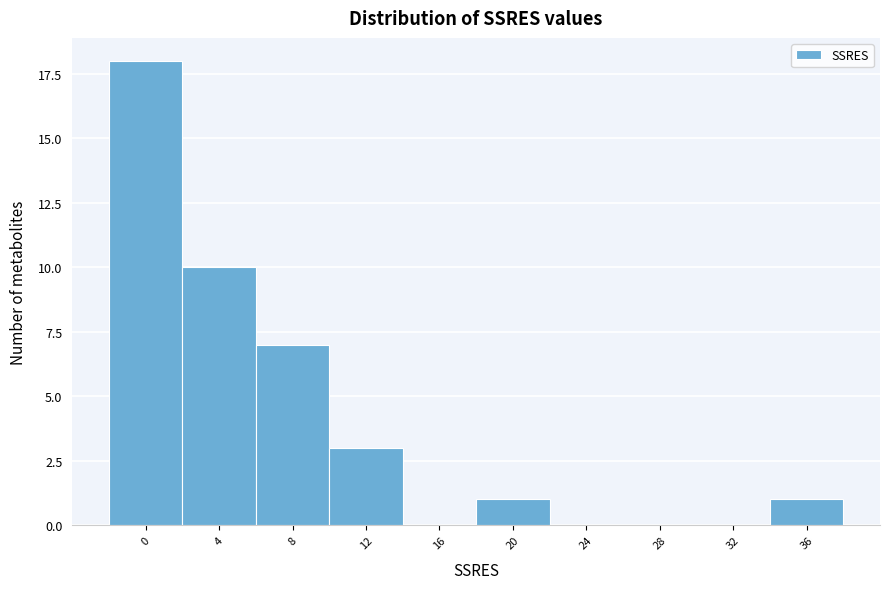

Reading left to right, transcribe all the data shown in this chart.

0=18	4=10	8=7	12=3	16=0	20=1	24=0	28=0	32=0	36=1